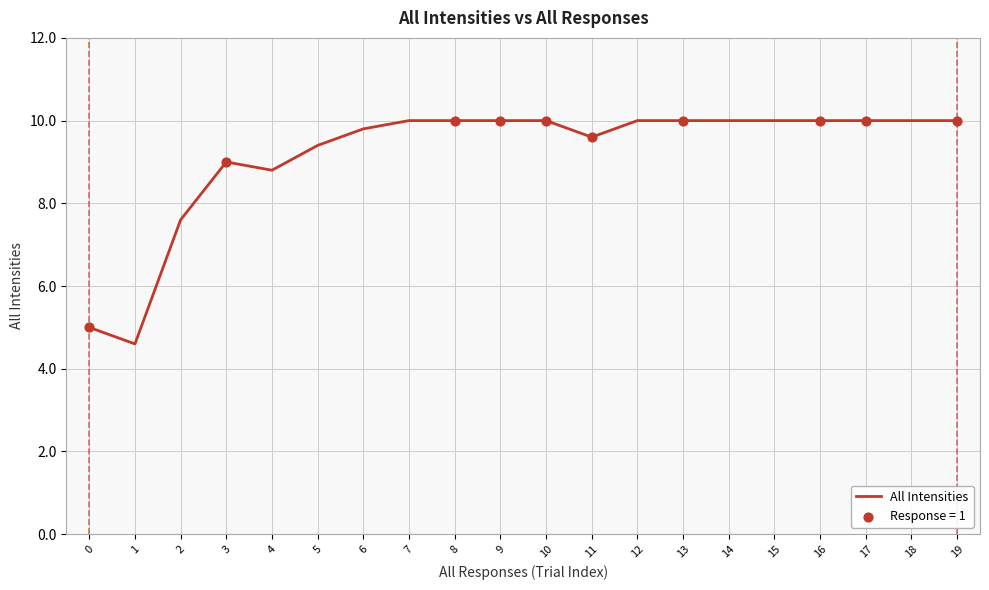

Approximately how many times larger is the value at 15 compared to 8?

1.0